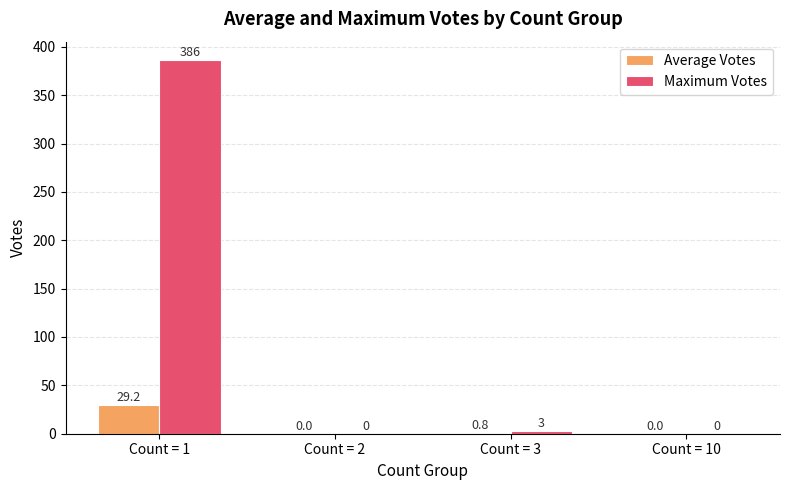

Which series changed the most between Count = 1 and Count = 10?

Maximum Votes